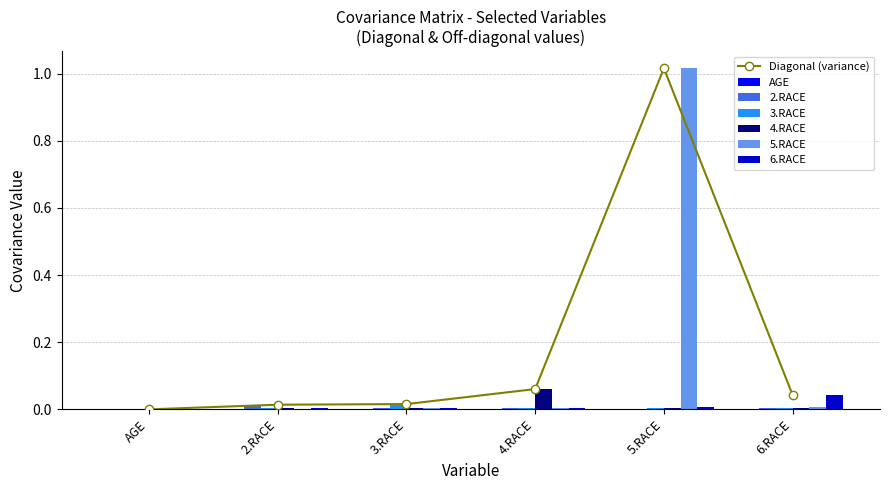

What is the label of the 5th bar from the right?

2.RACE